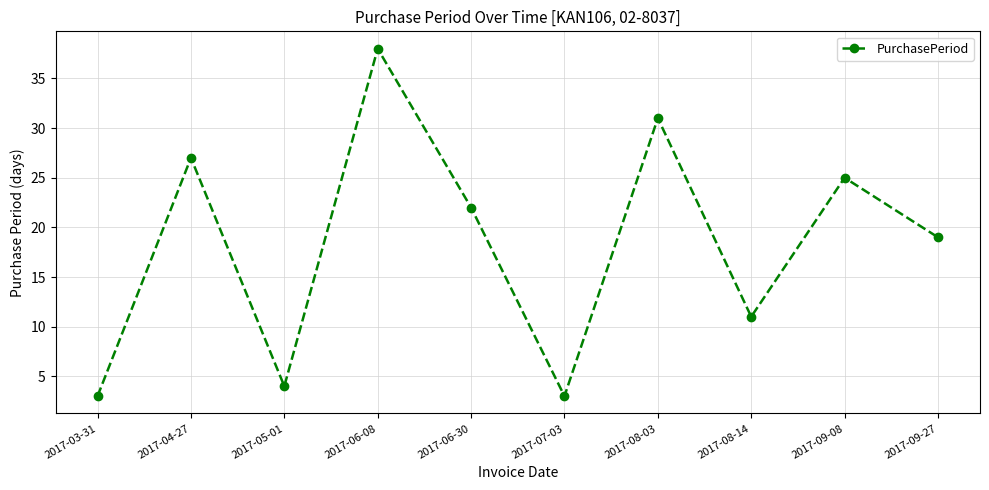

Reading left to right, transcribe all the data shown in this chart.

2017-03-31=3	2017-04-27=27	2017-05-01=4	2017-06-08=38	2017-06-30=22	2017-07-03=3	2017-08-03=31	2017-08-14=11	2017-09-08=25	2017-09-27=19